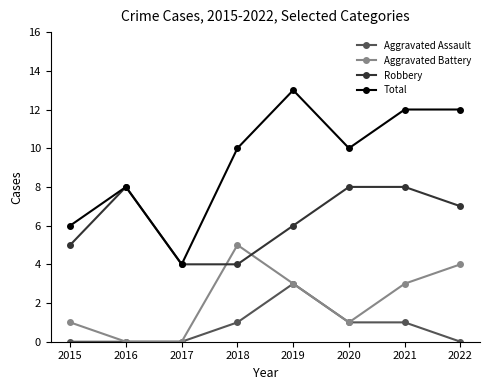

What is the maximum value for Aggravated Battery?

5